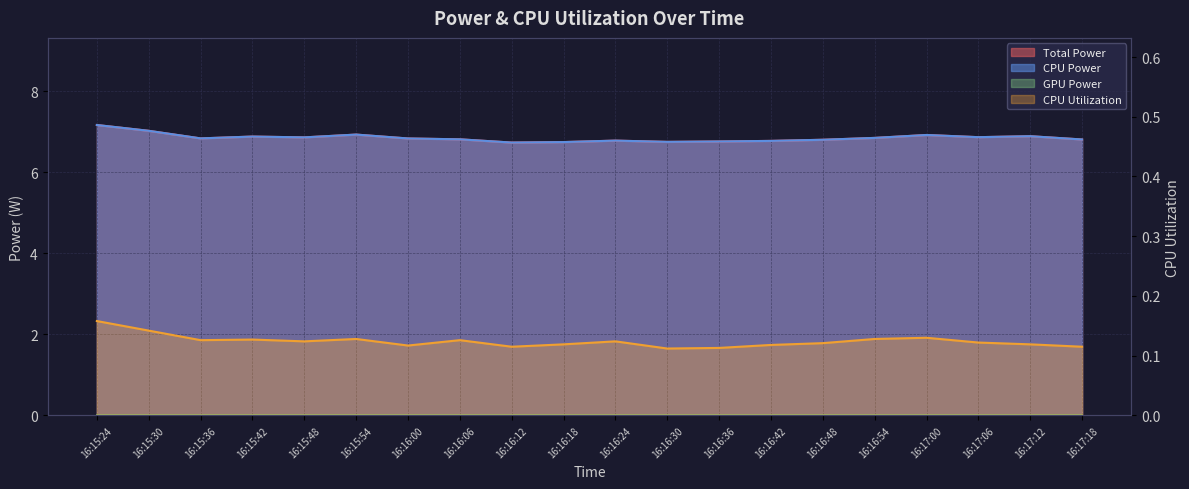

Which series changed the most between 16:16:00 and 16:17:00?

Total Power